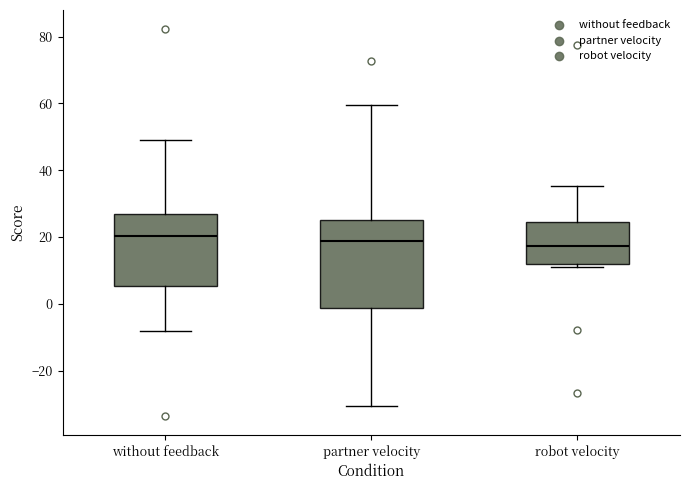

Reading left to right, read every box against the y-axis: the position of its median line, the range the box covers, and the ends of its whiskers. The values are not printed on the chart, so give them approximately, as read against the axis.

without feedback: median 20, box 6 to 26, whiskers -8 to 50
partner velocity: median 18, box -2 to 26, whiskers -30 to 60
robot velocity: median 18, box 12 to 24, whiskers 12 (just below the box's lower edge) to 36